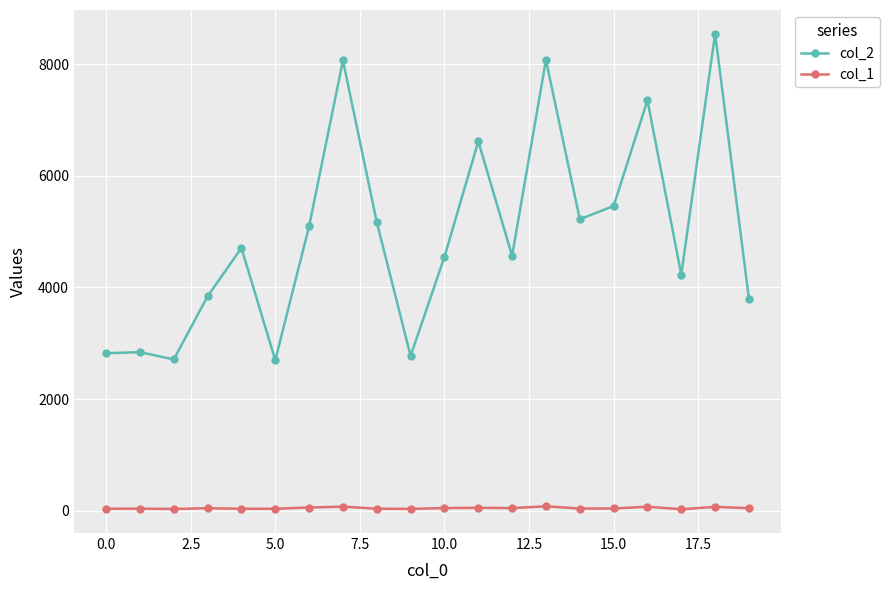

What is the value of the col_2 point at the 6th from the left?

2697